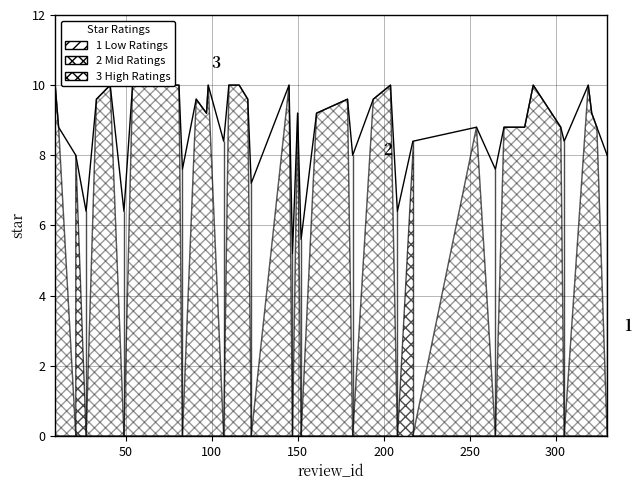

Which has a higher value, 254 or 98?

98